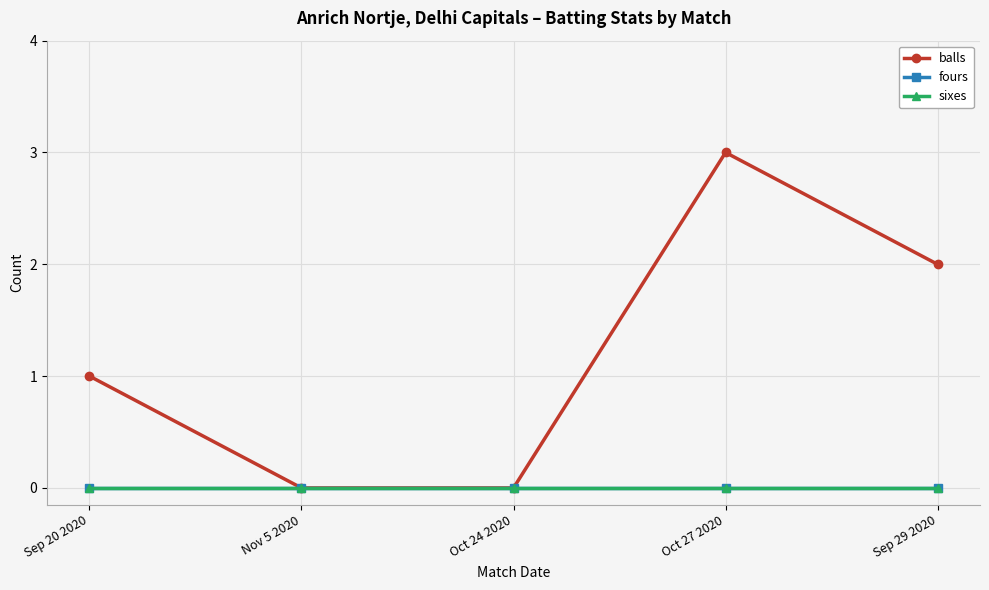

Does the chart have visible grid lines?

Yes